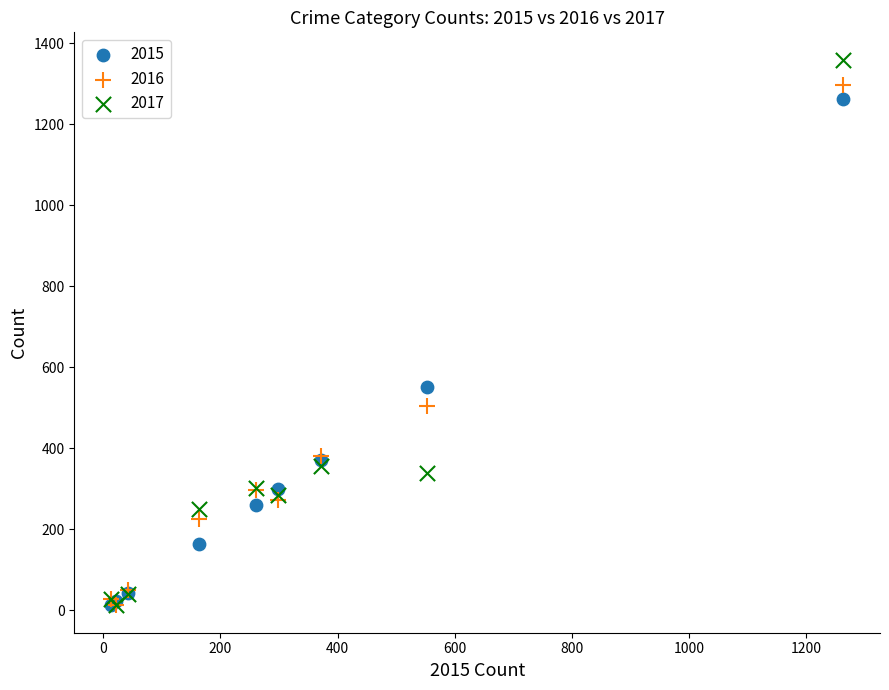

Which series contains the highest Y value?

2017